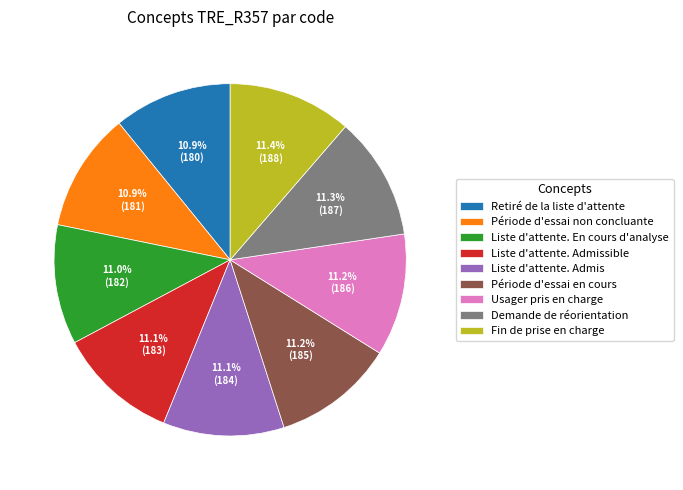

How many segments does this pie chart have?

9